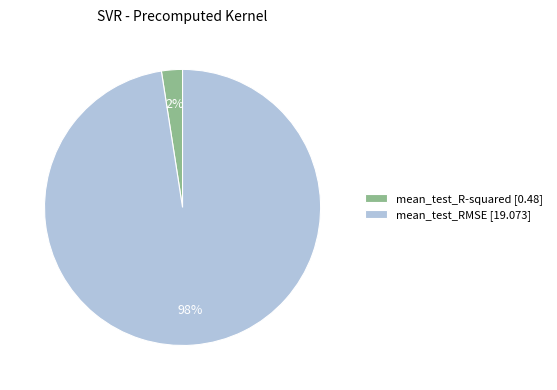

To the nearest percent, what is the average slice percentage?

50%